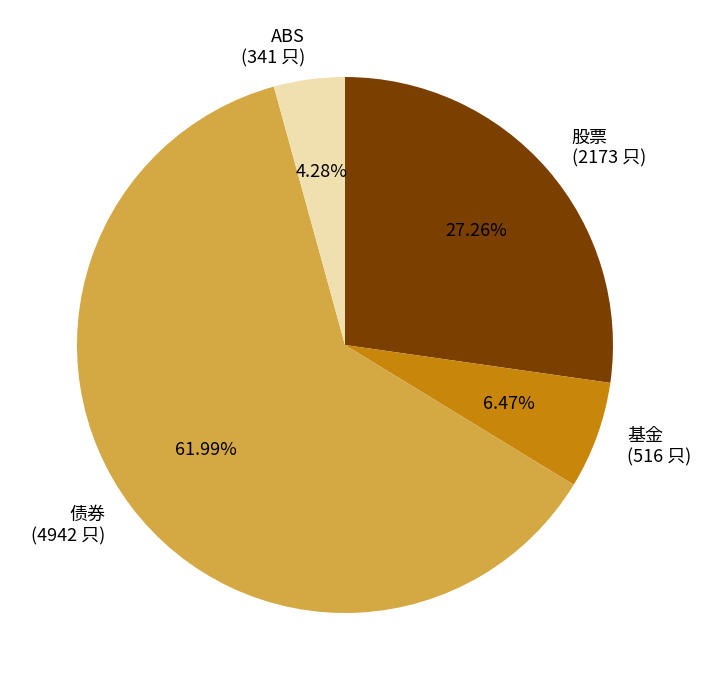

How many segments does this pie chart have?

4